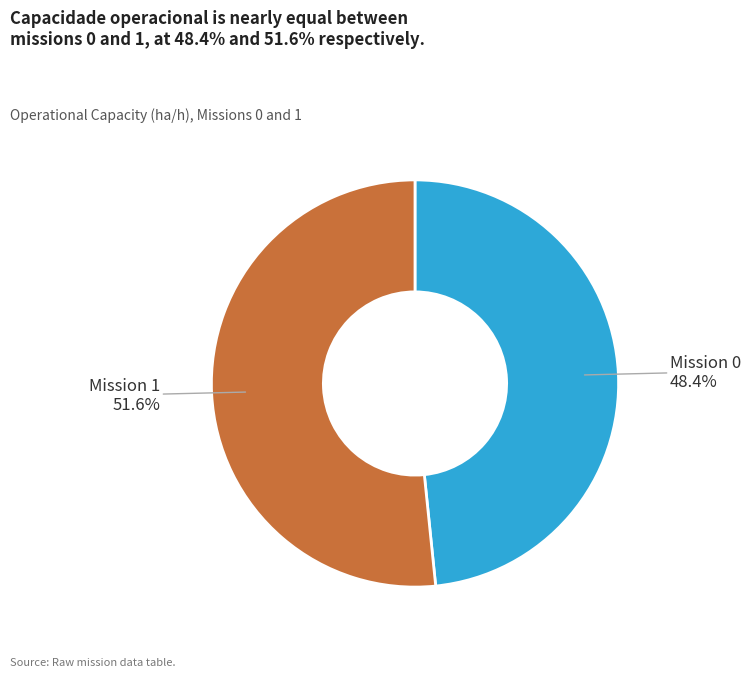

Does any single category account for the majority?

Yes